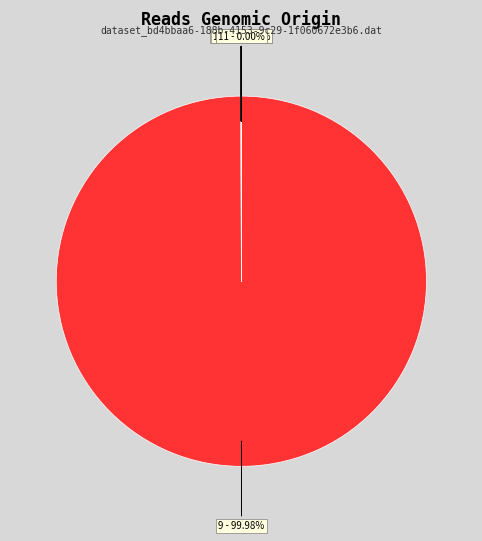

Which slice represents more than half of the pie?

9